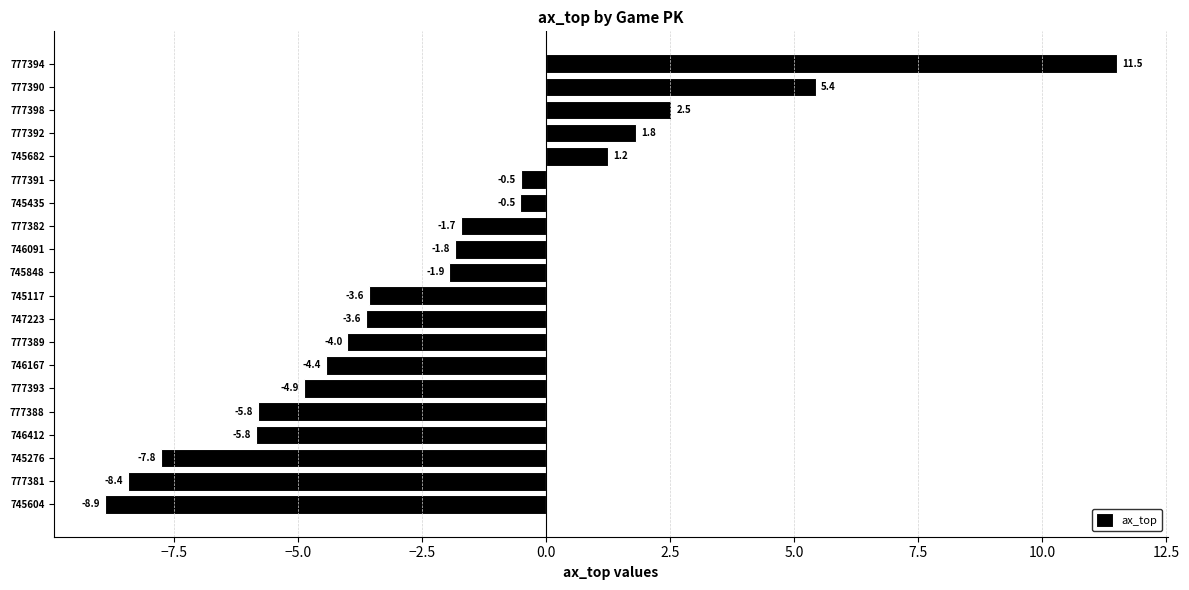

Where is the data nearest to the value 1?

745682